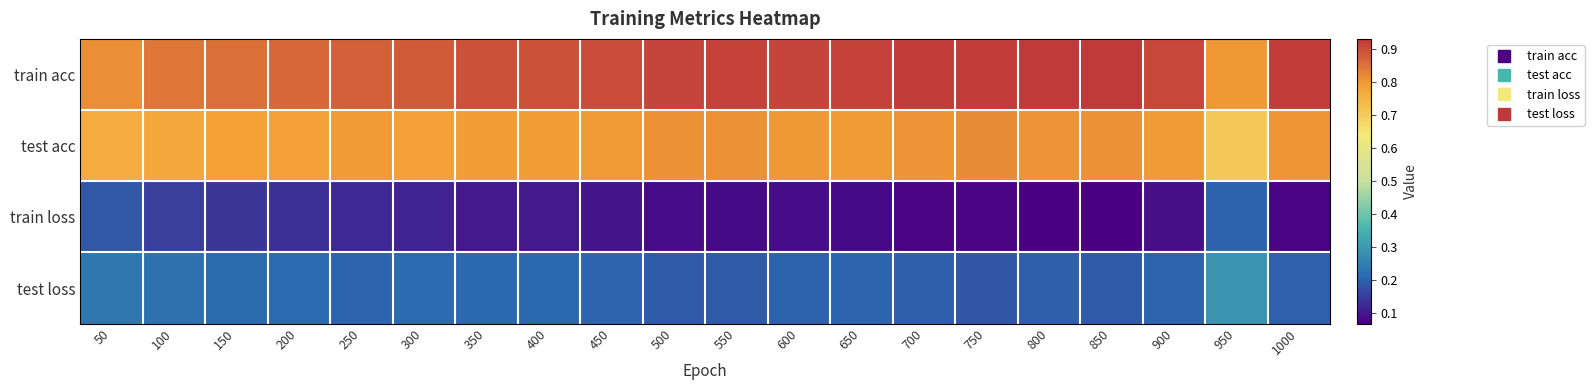

Which label corresponds to the largest value in the chart?

800